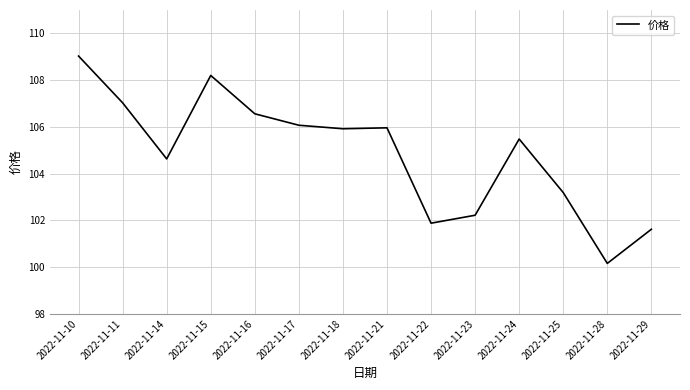

At which category does the chart reach its peak across all series?

2022-11-10